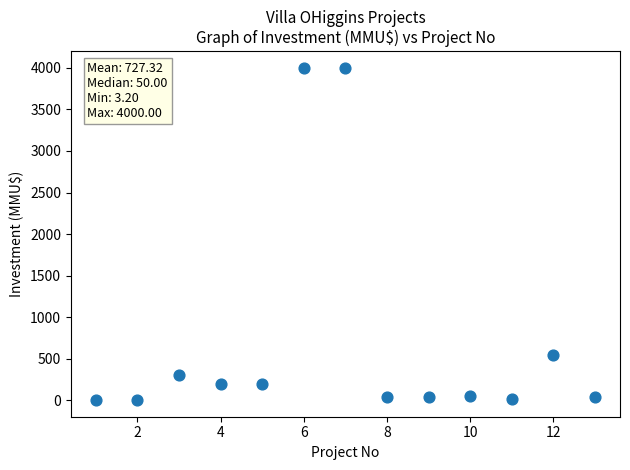

What Y value in the scatter plot is closest to 2001?

550.0